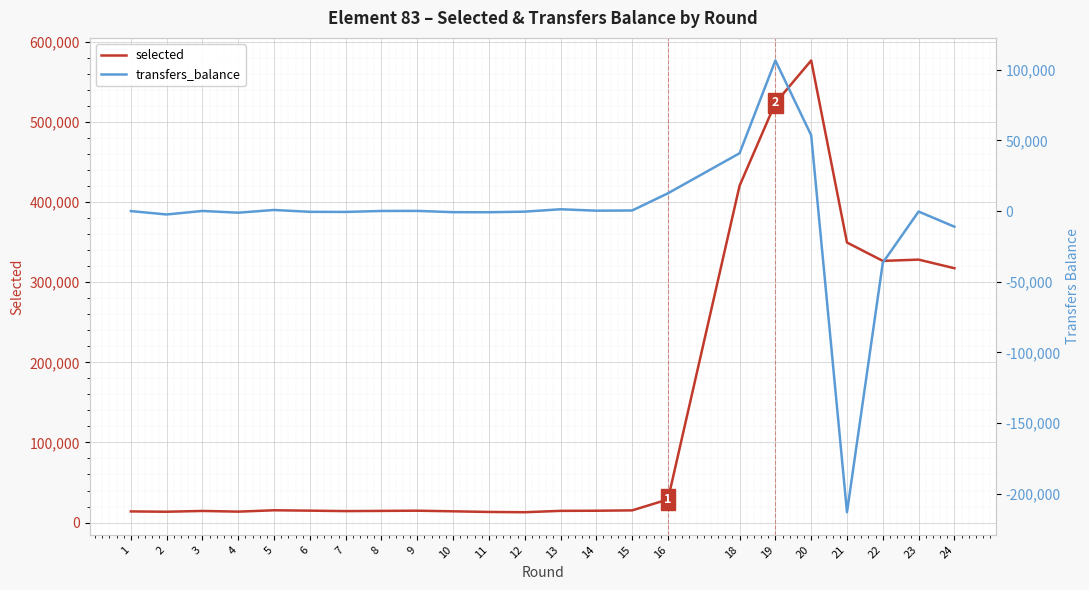

At which label is transfers_balance closest to -53290?

22